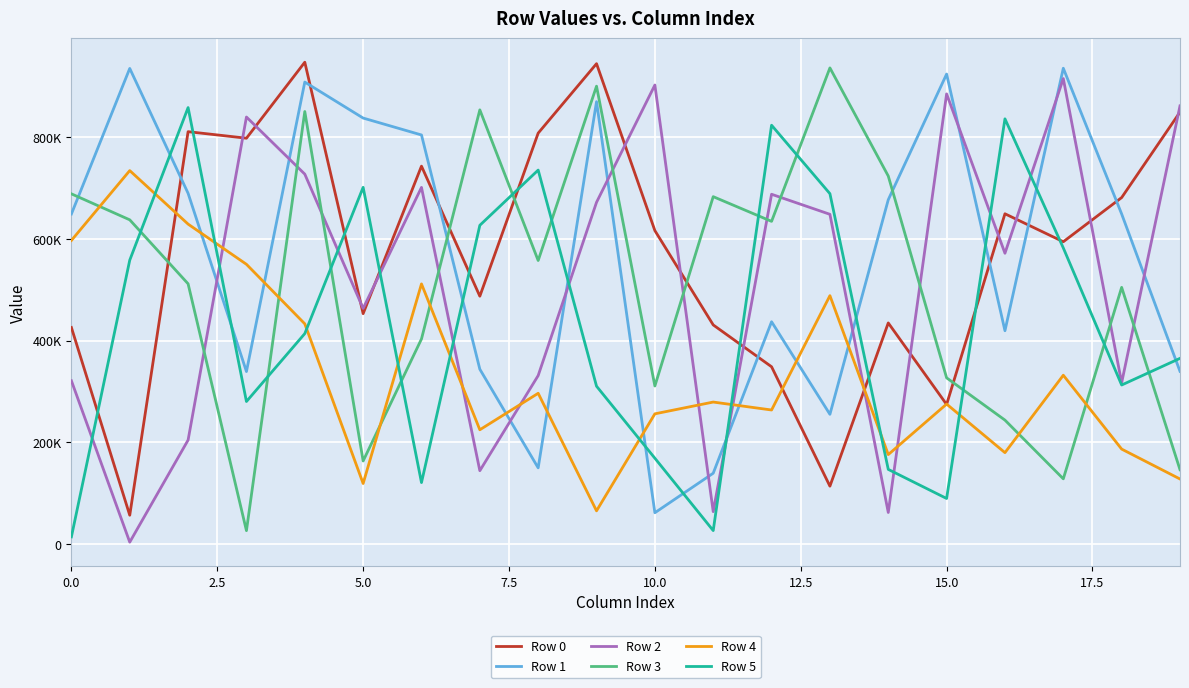

True or false: Row 5 and Row 4 intersect in this chart.

True